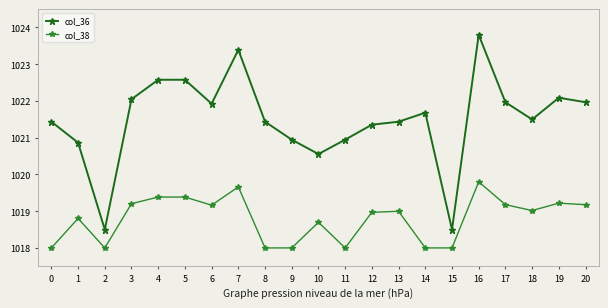

At which label does col_36 reach its peak?

16